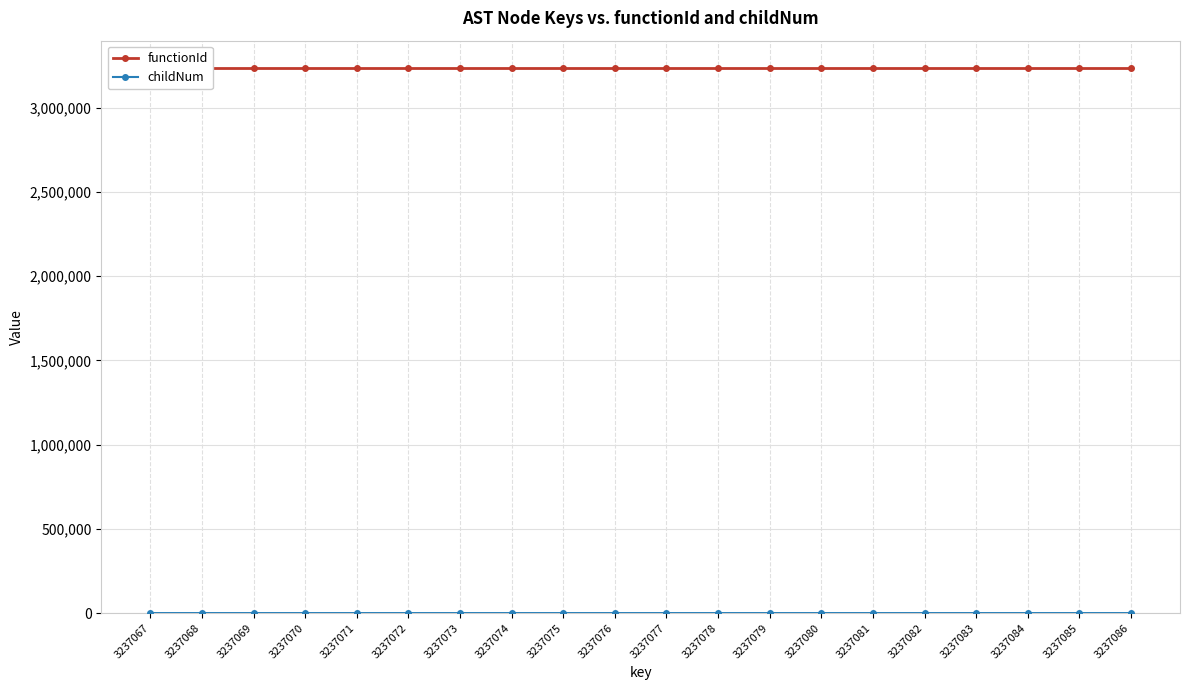

What is the value of the childNum point at the 11th from the left?

1